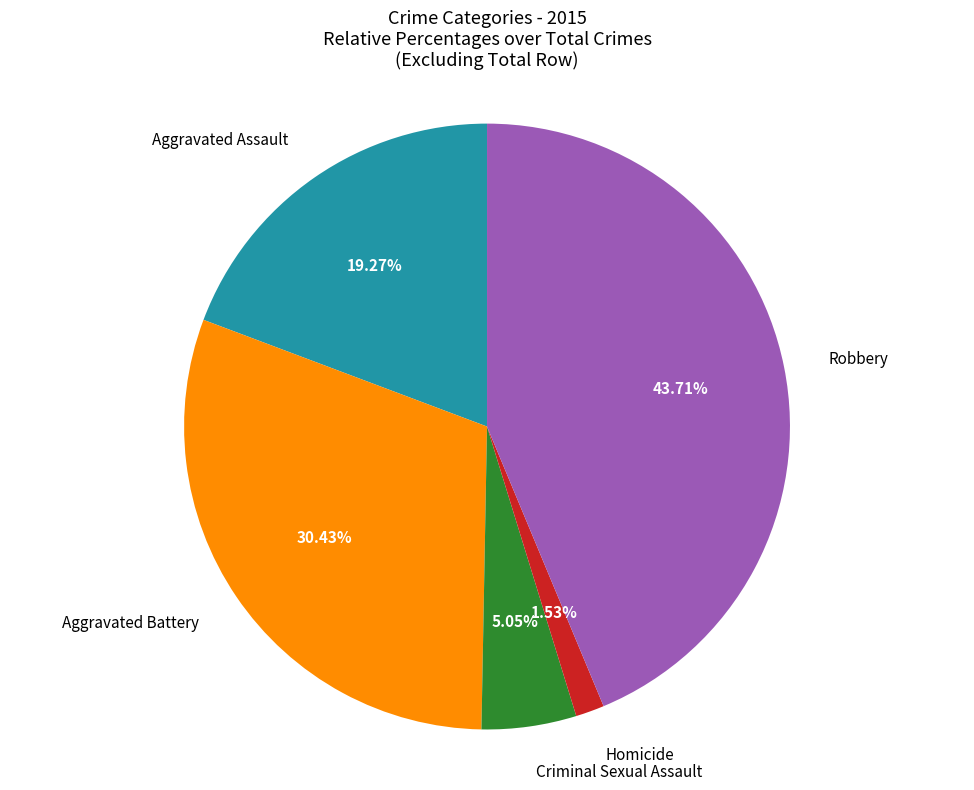

Is there any slice that represents more than half of the pie?

No